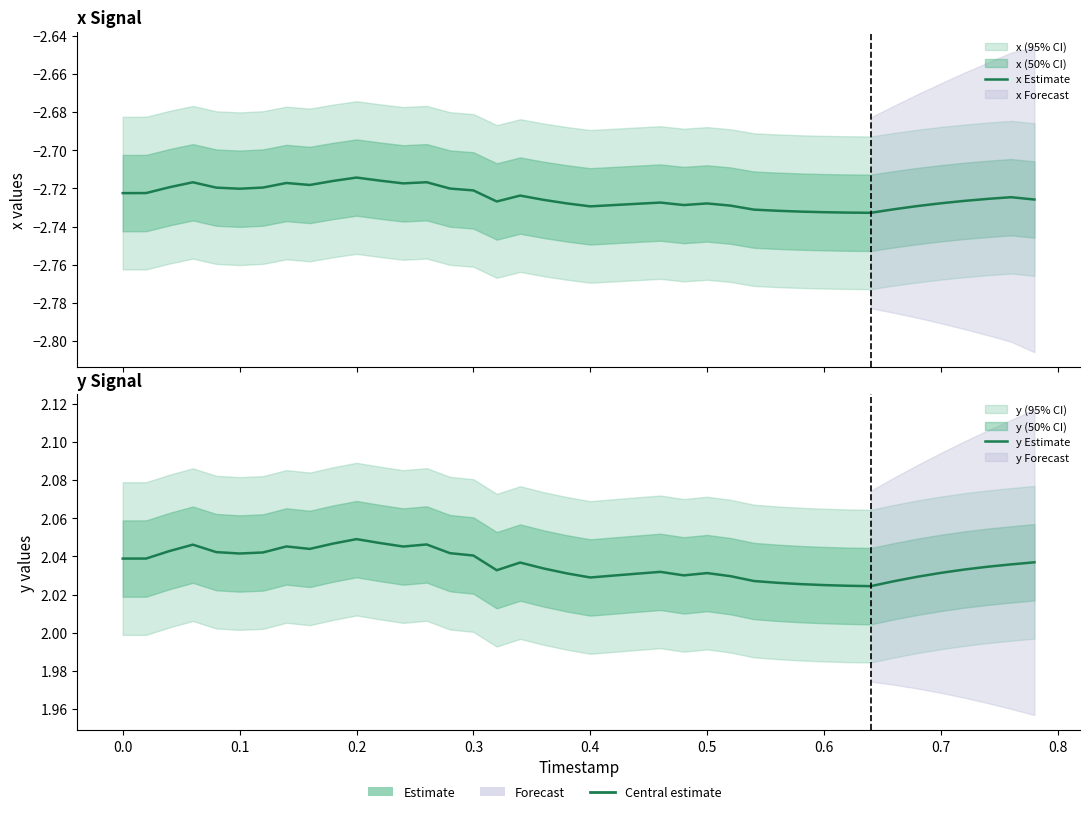

How many lines are shown in the chart?

2